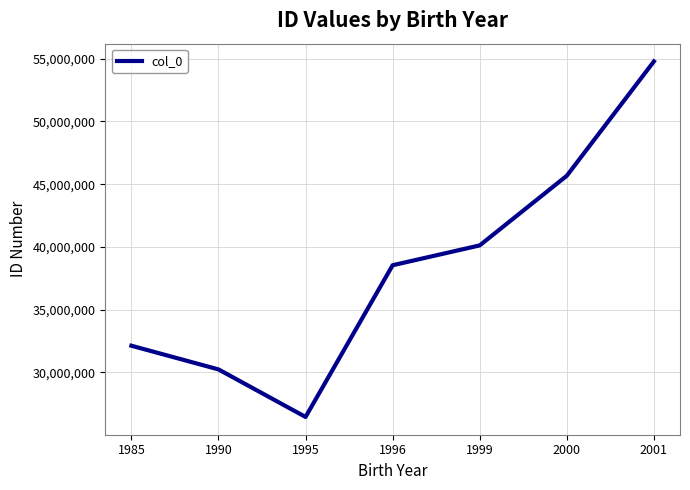

The chart shows a value of 25178947 at 2000. True or false?

False